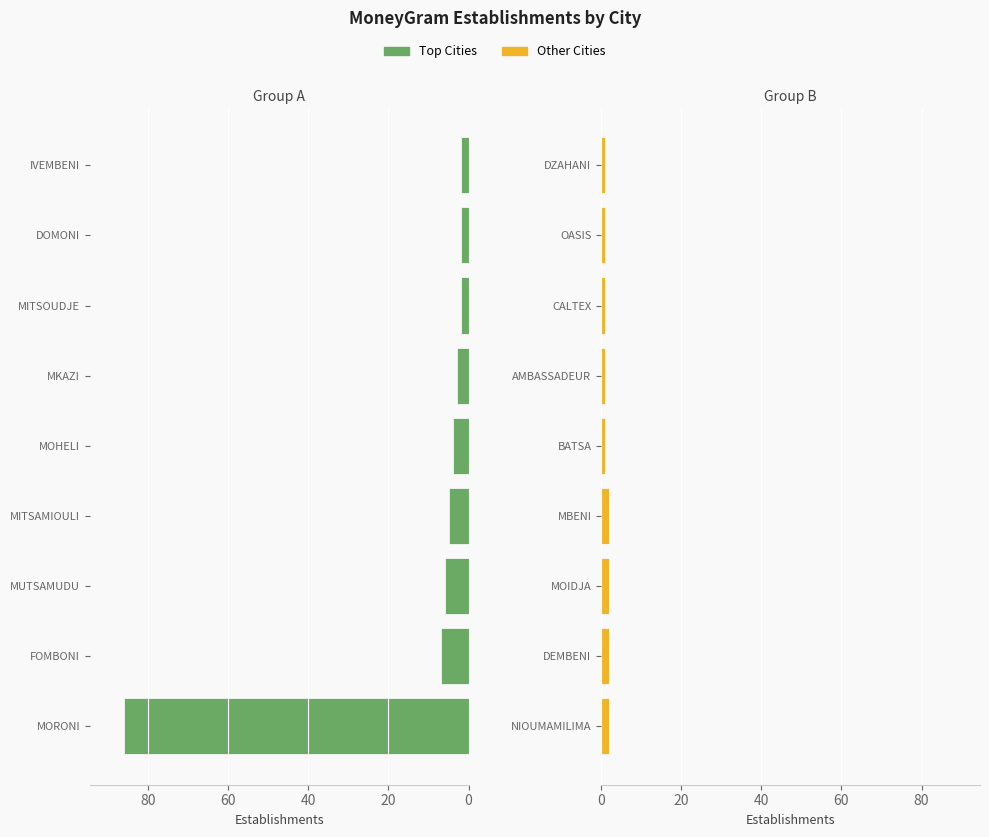

What are all the series names shown in the legend?

Top Cities, Other Cities